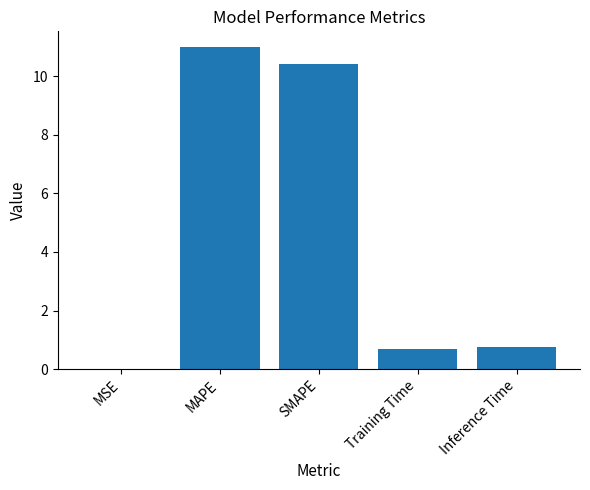

Which category has the highest value across all series?

MAPE